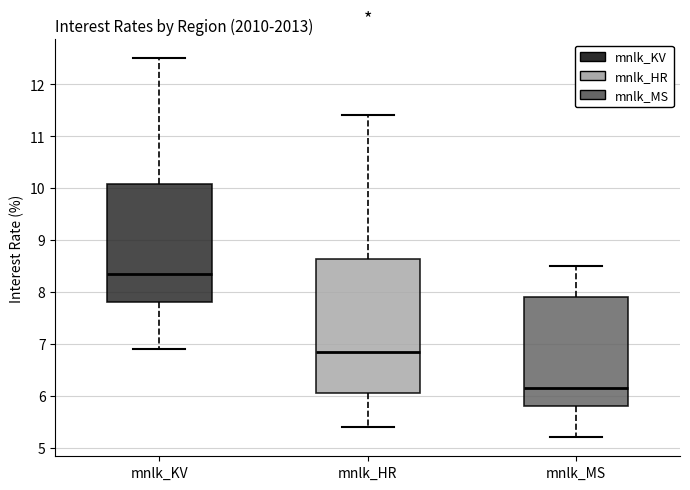

Which box is the tallest, from its lower edge to its upper edge?

mnlk_HR